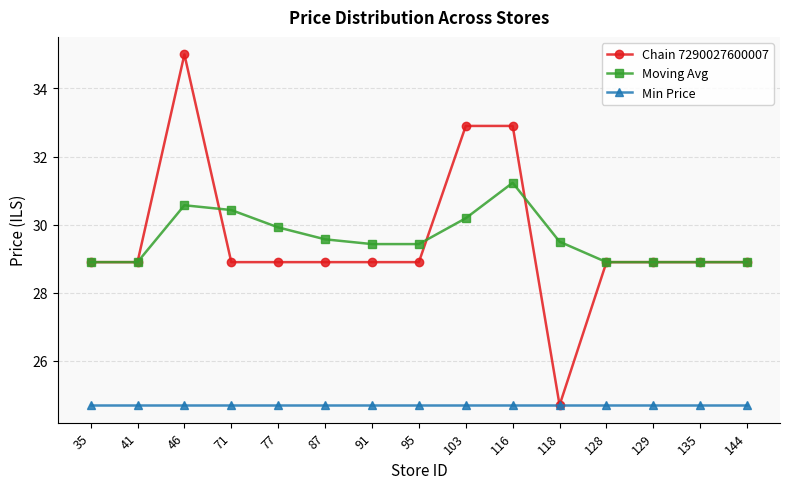

How many data points in Chain 7290027600007 are above 28?

14